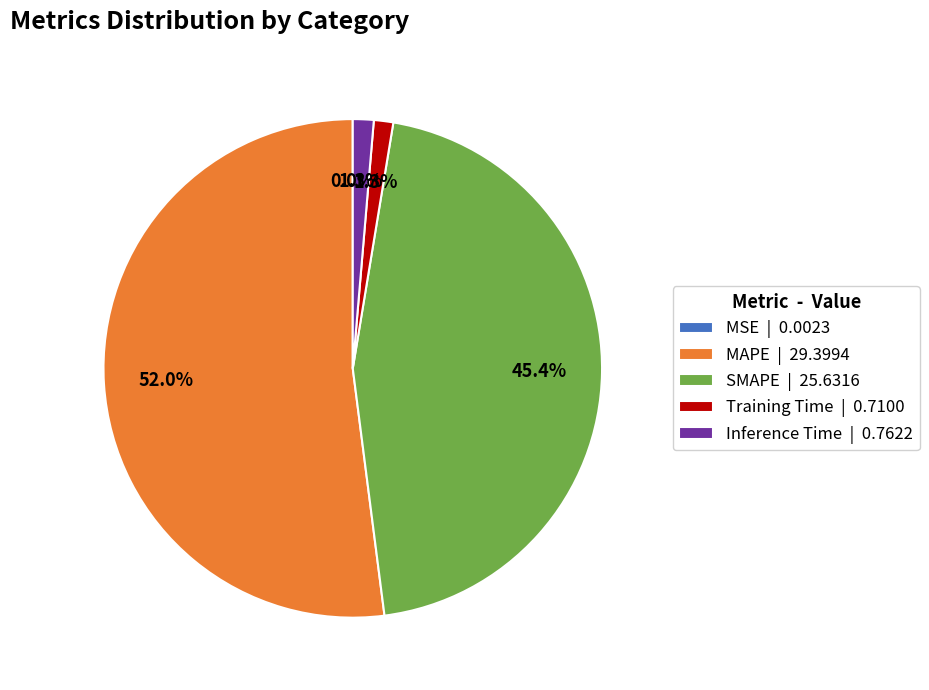

Is MAPE | 29.3994 the majority of the pie?

Yes